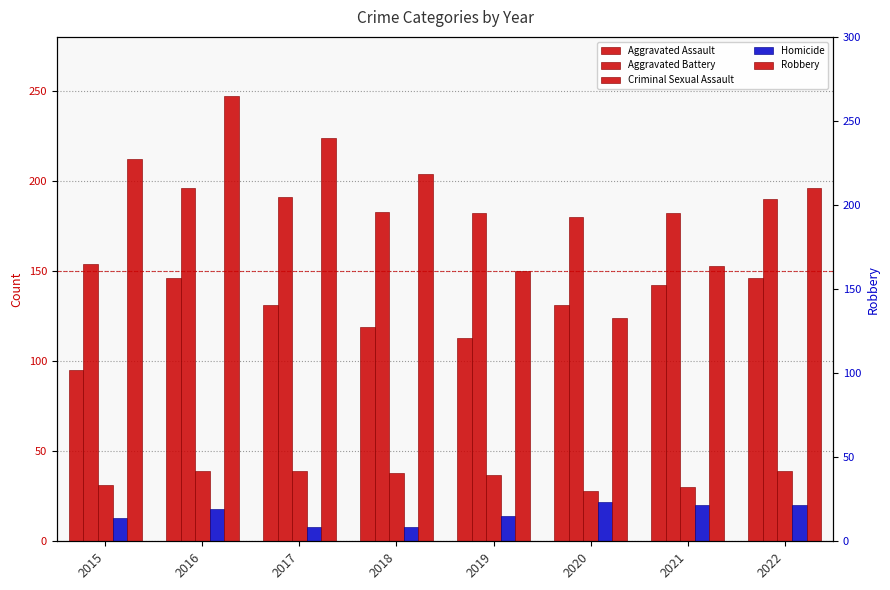

The Aggravated Assault series shows 61 at 2017. True or false?

False